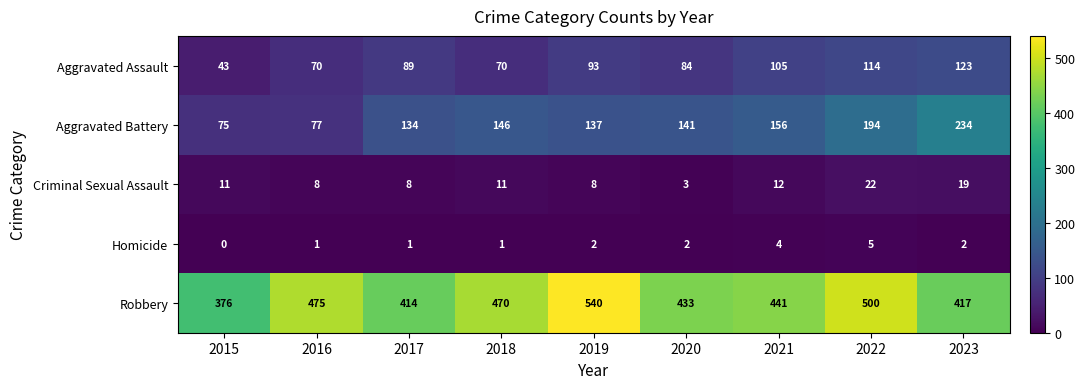

What is the difference between the Homicide values at 2019 and 2022?

3